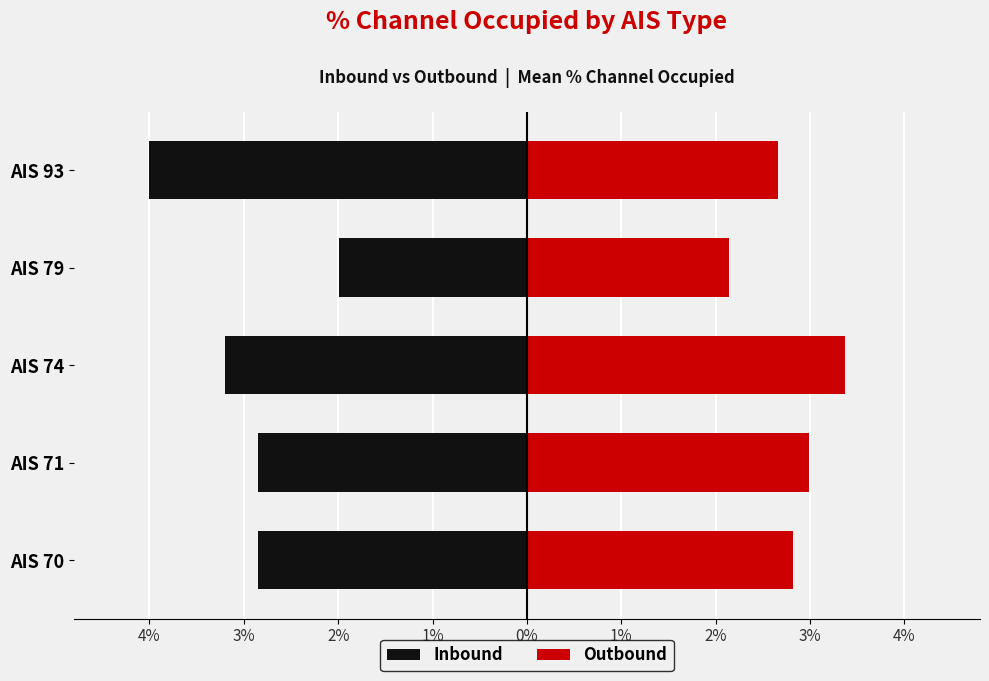

Count the number of categories in the chart.

5